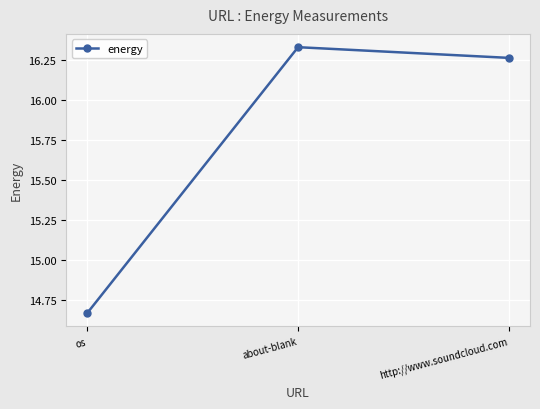

What is the difference between the values at os and http://www.soundcloud.com?

1.6